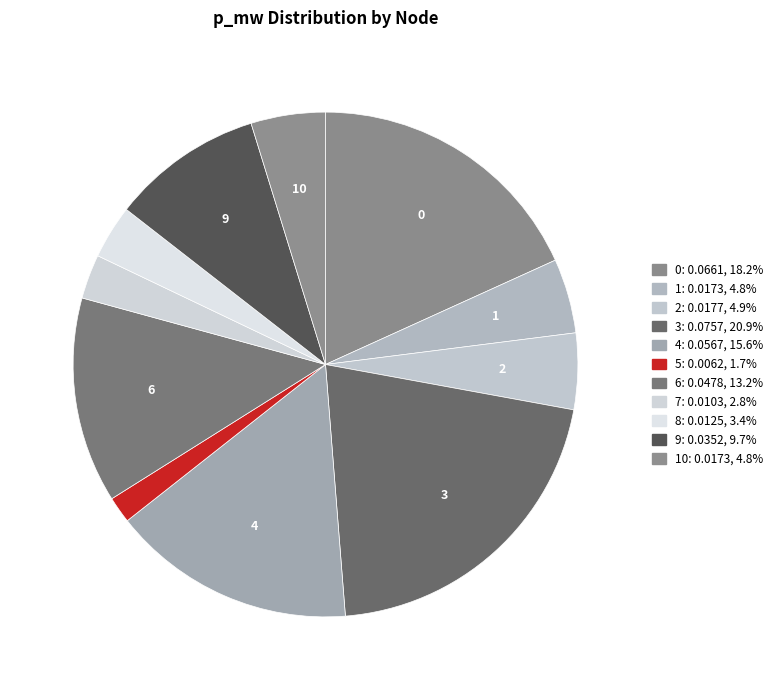

Is there a majority slice in this chart?

No